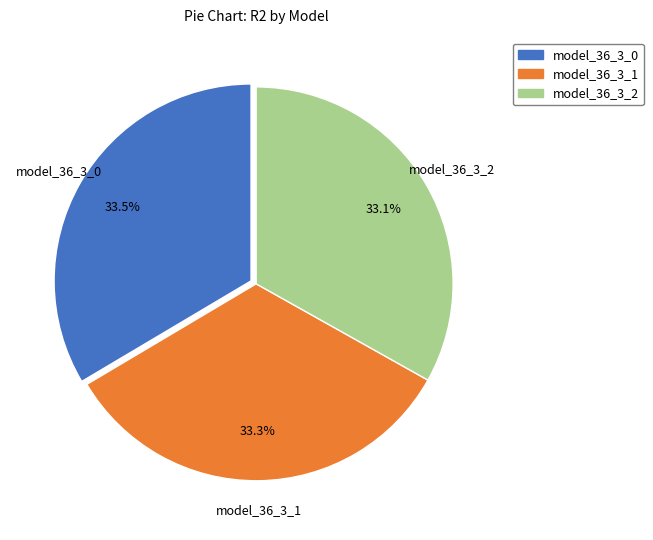

Does model_36_3_0 account for over 50% of the chart?

No